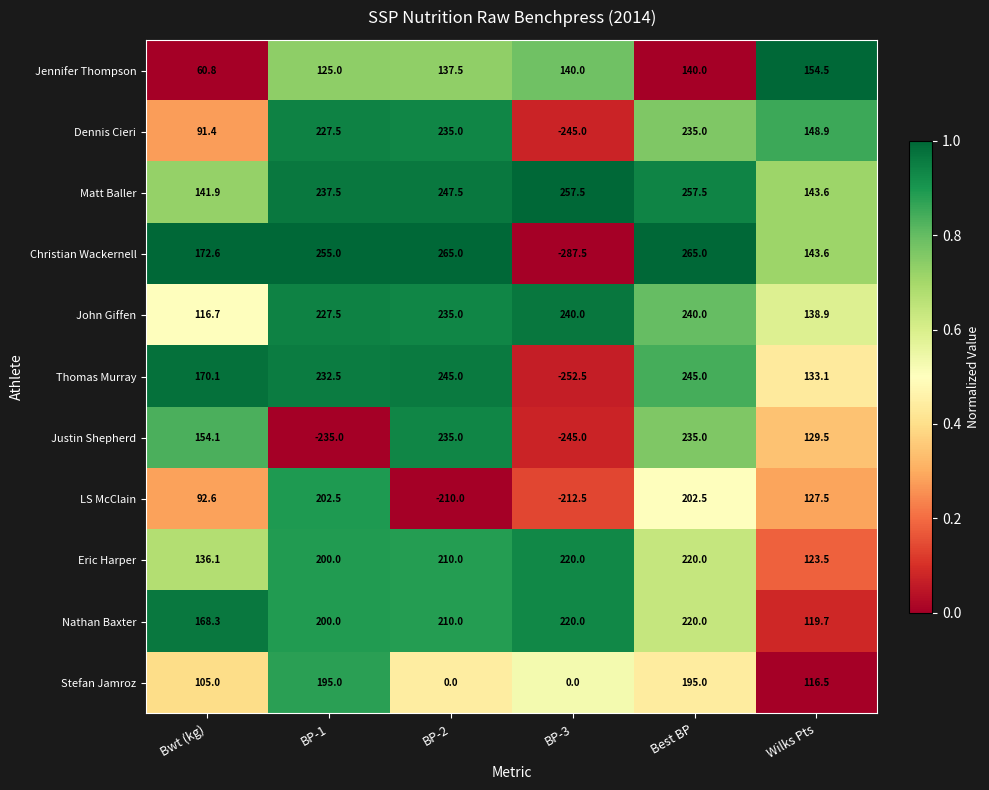

What is the average value of the Jennifer Thompson series?

126.3